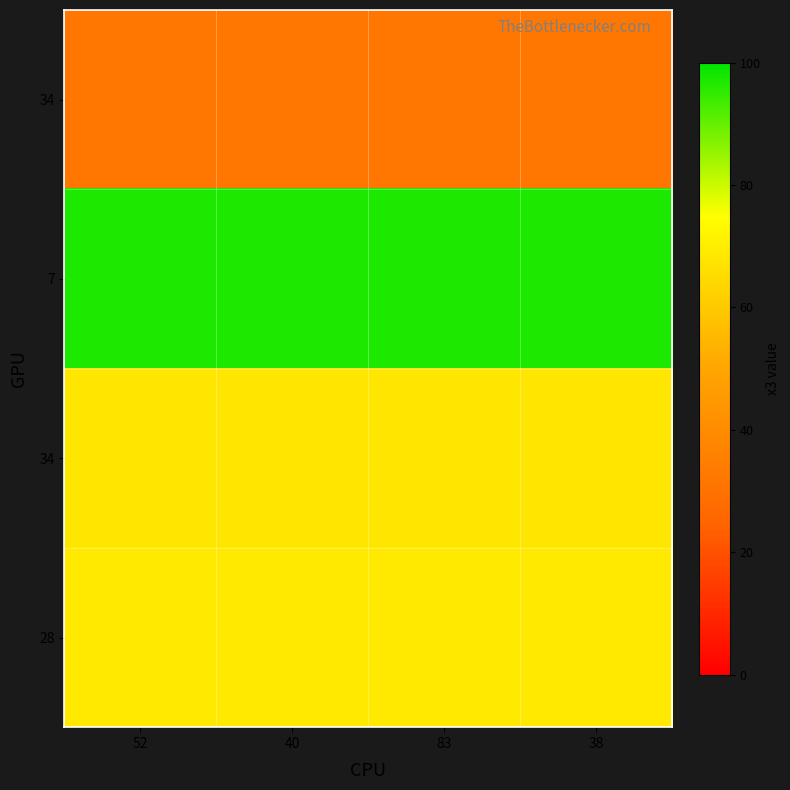

Which category has the highest value across all series?

52